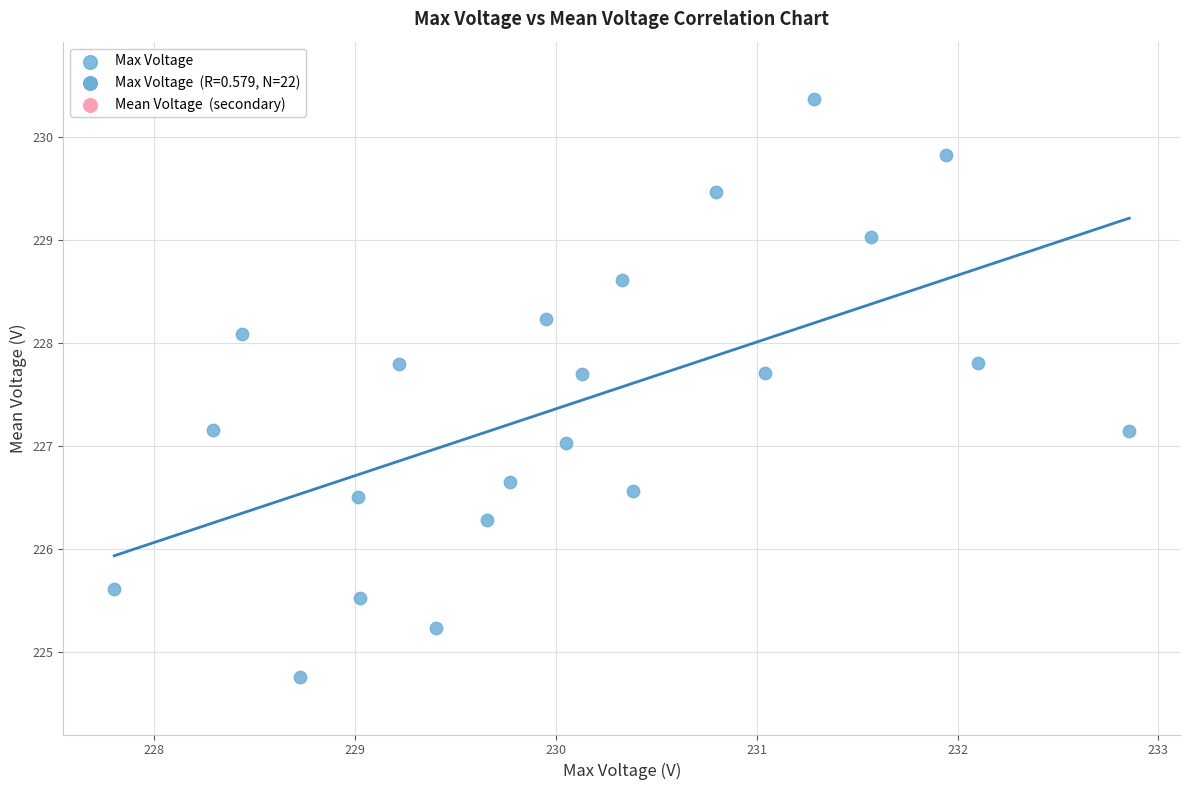

What is the range of Y values (max minus min)?

5.6